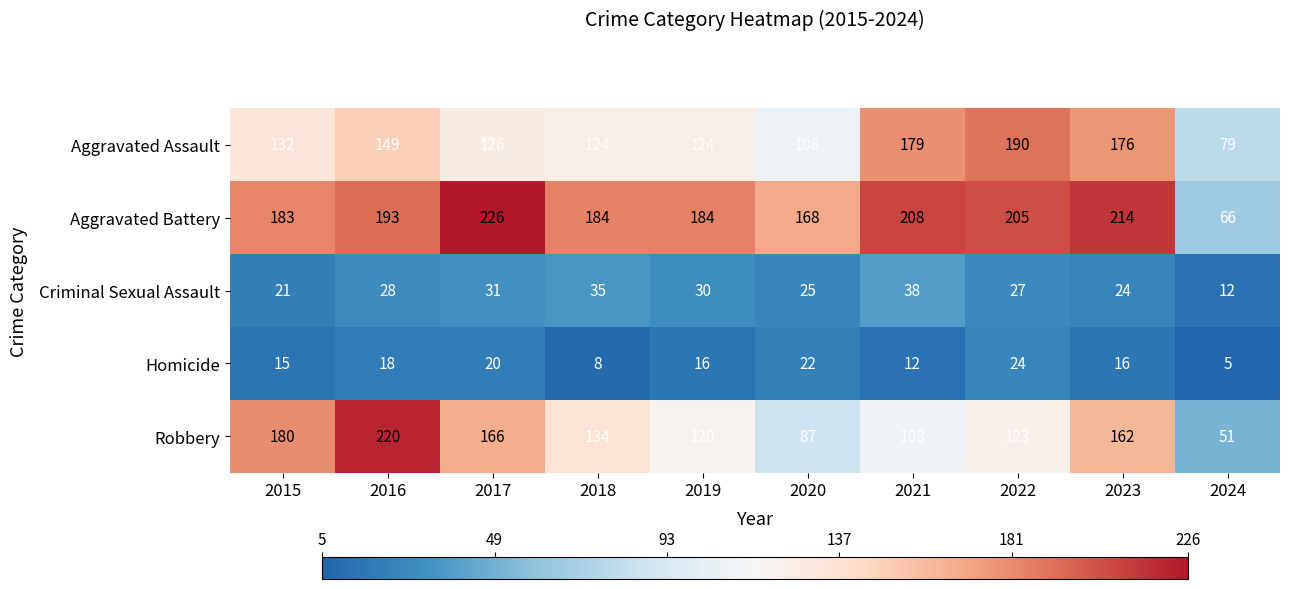

Which series has the widest spread of values?

Robbery